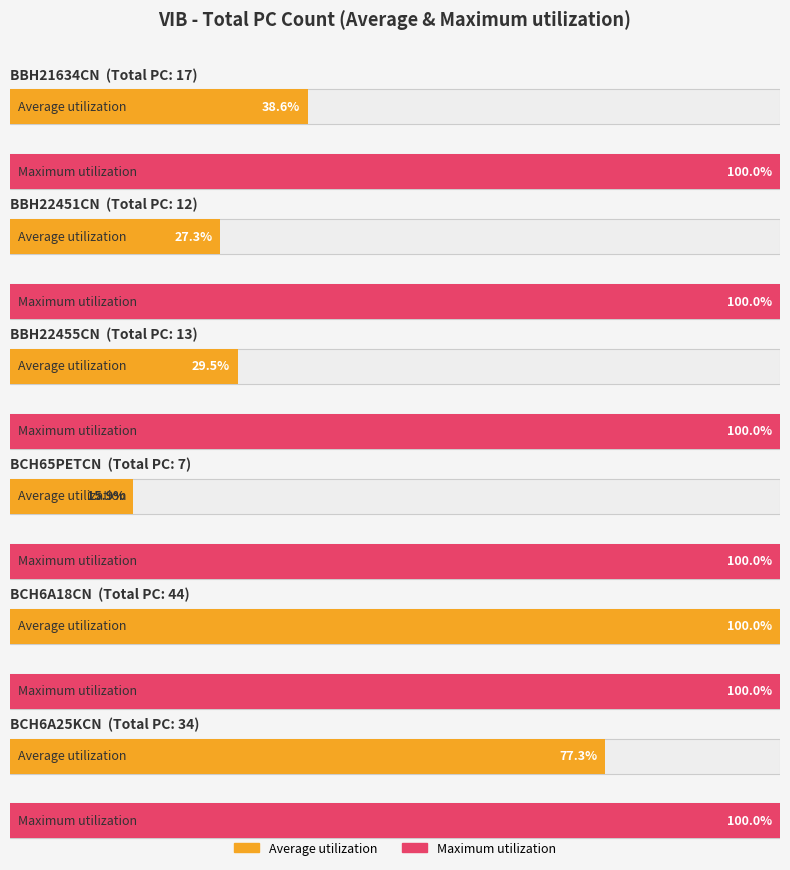

How many bars are there in each group?

2